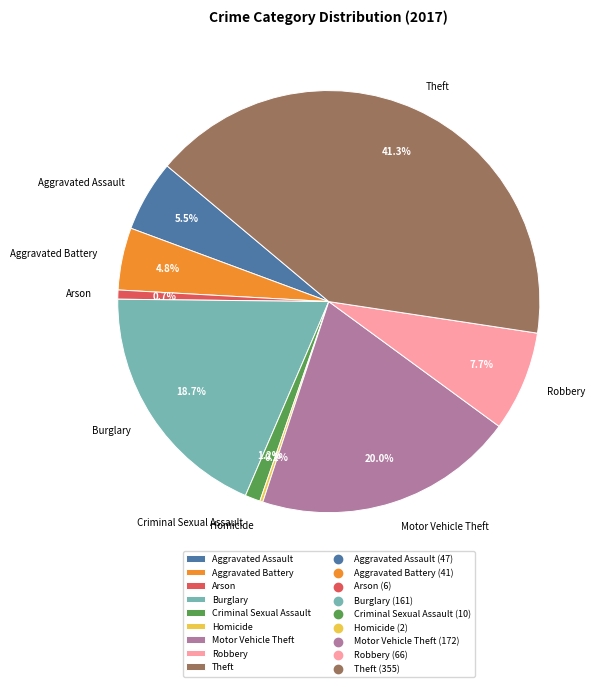

To the nearest percent, what percentage of the pie is Aggravated Battery?

5%